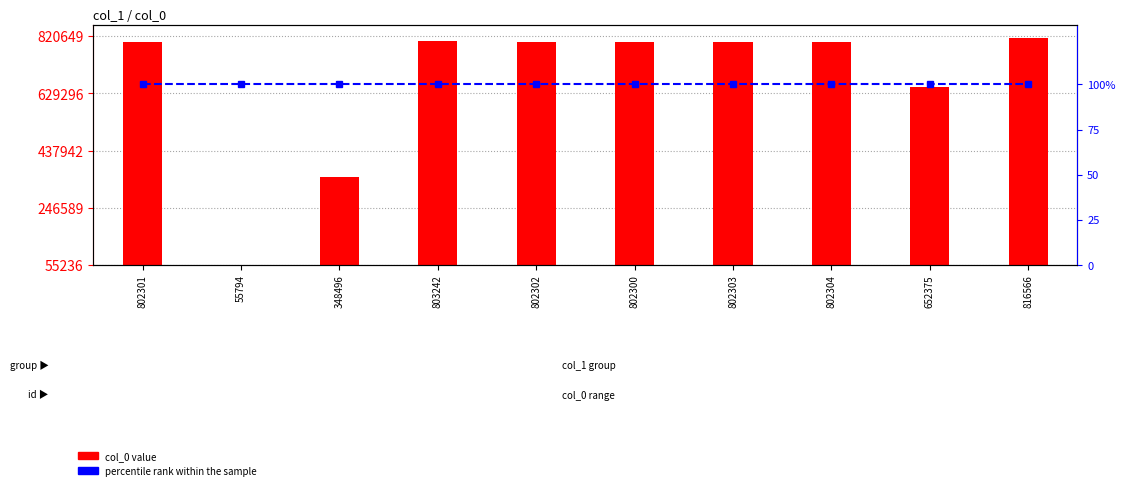

At which label is percentile rank within the sample closest to 100?

802301